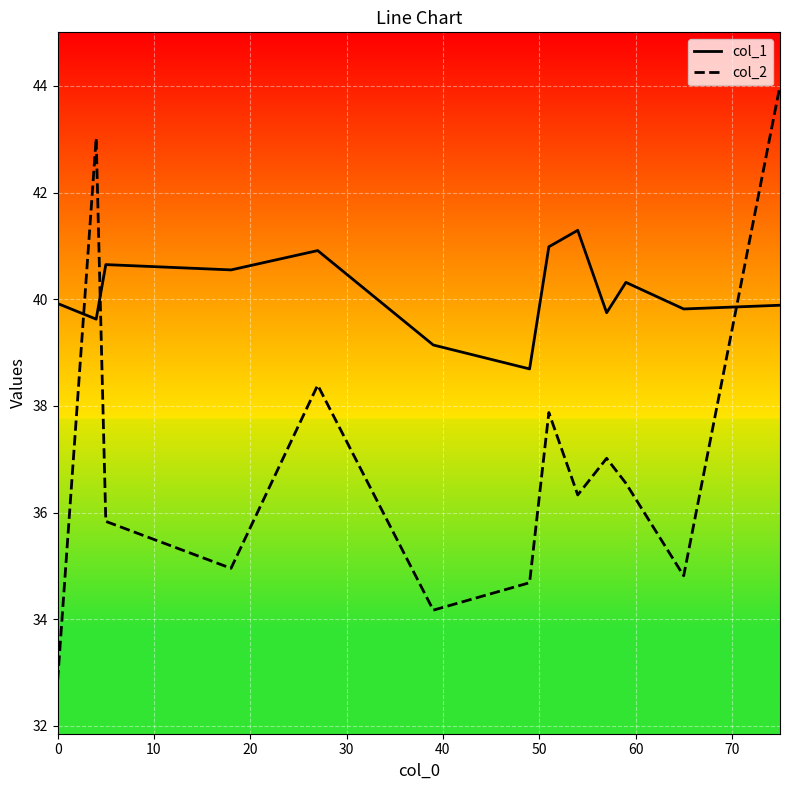

Which series has the largest total across all categories?

col_1